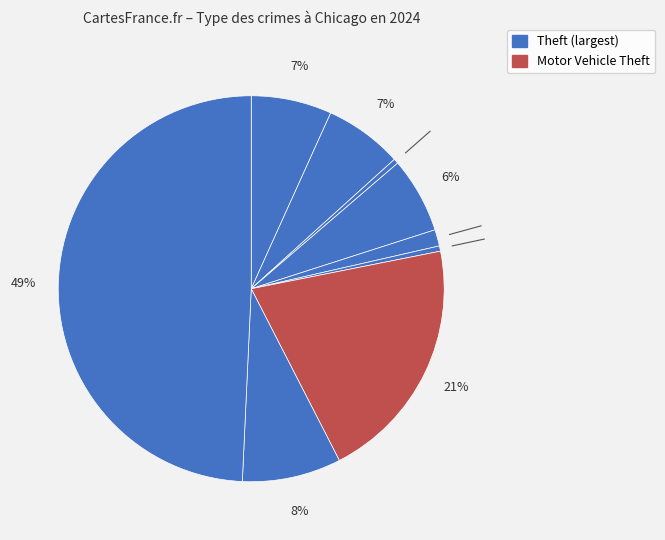

Does any single category account for the majority?

No